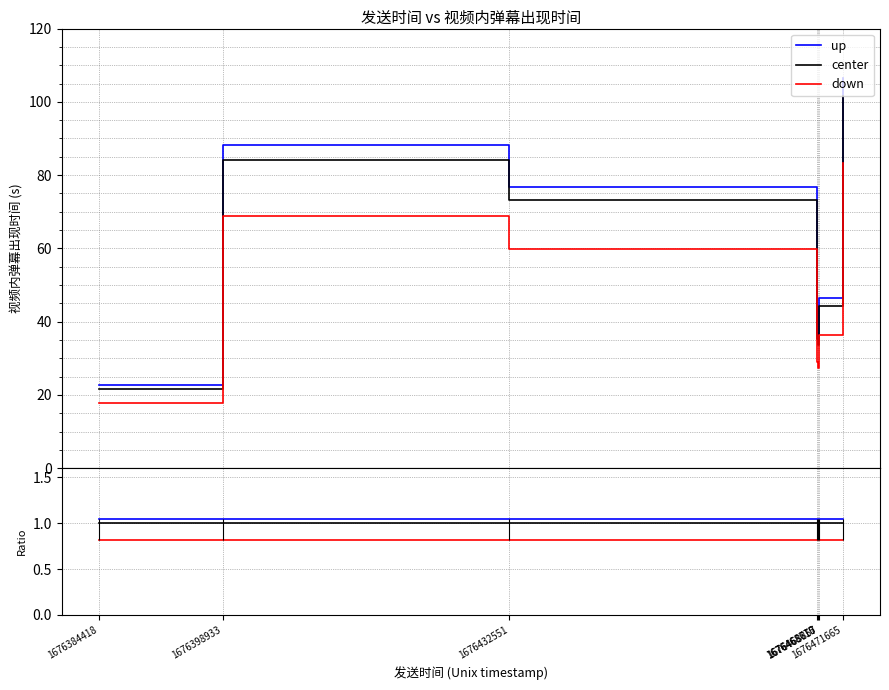

Rank the series by their maximum value, from lowest to highest.

down, center, up